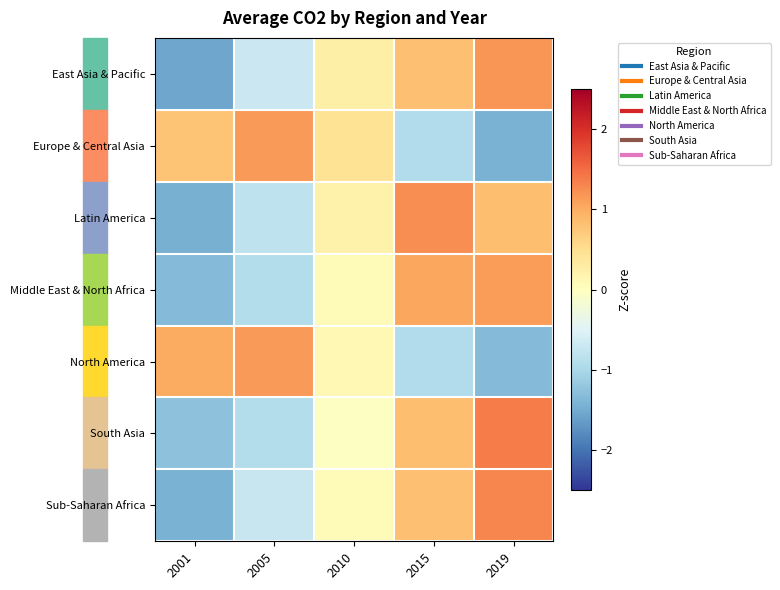

Which label corresponds to the smallest value in the chart?

2001